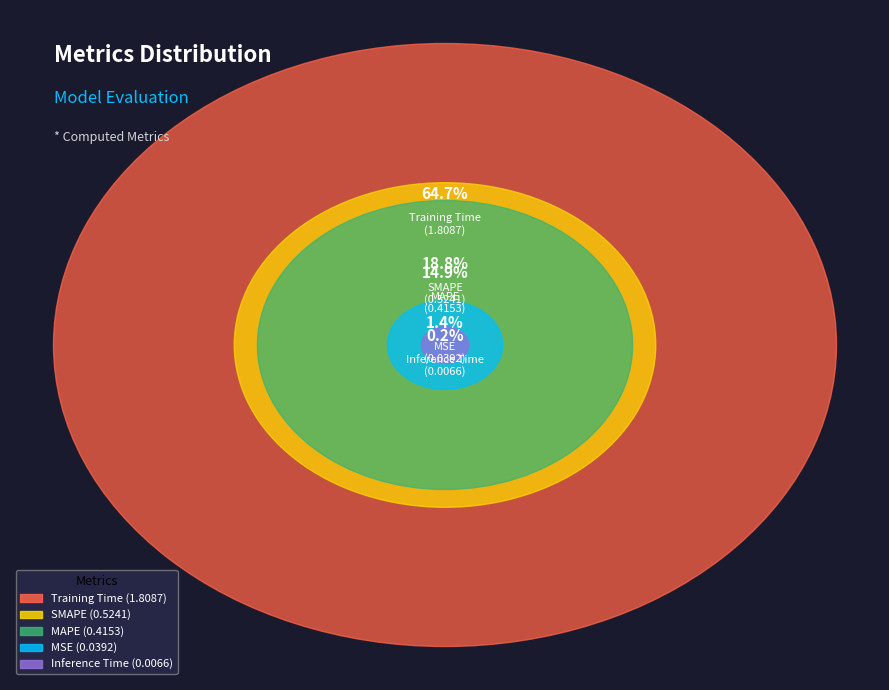

Which category accounts for the majority?

Training Time